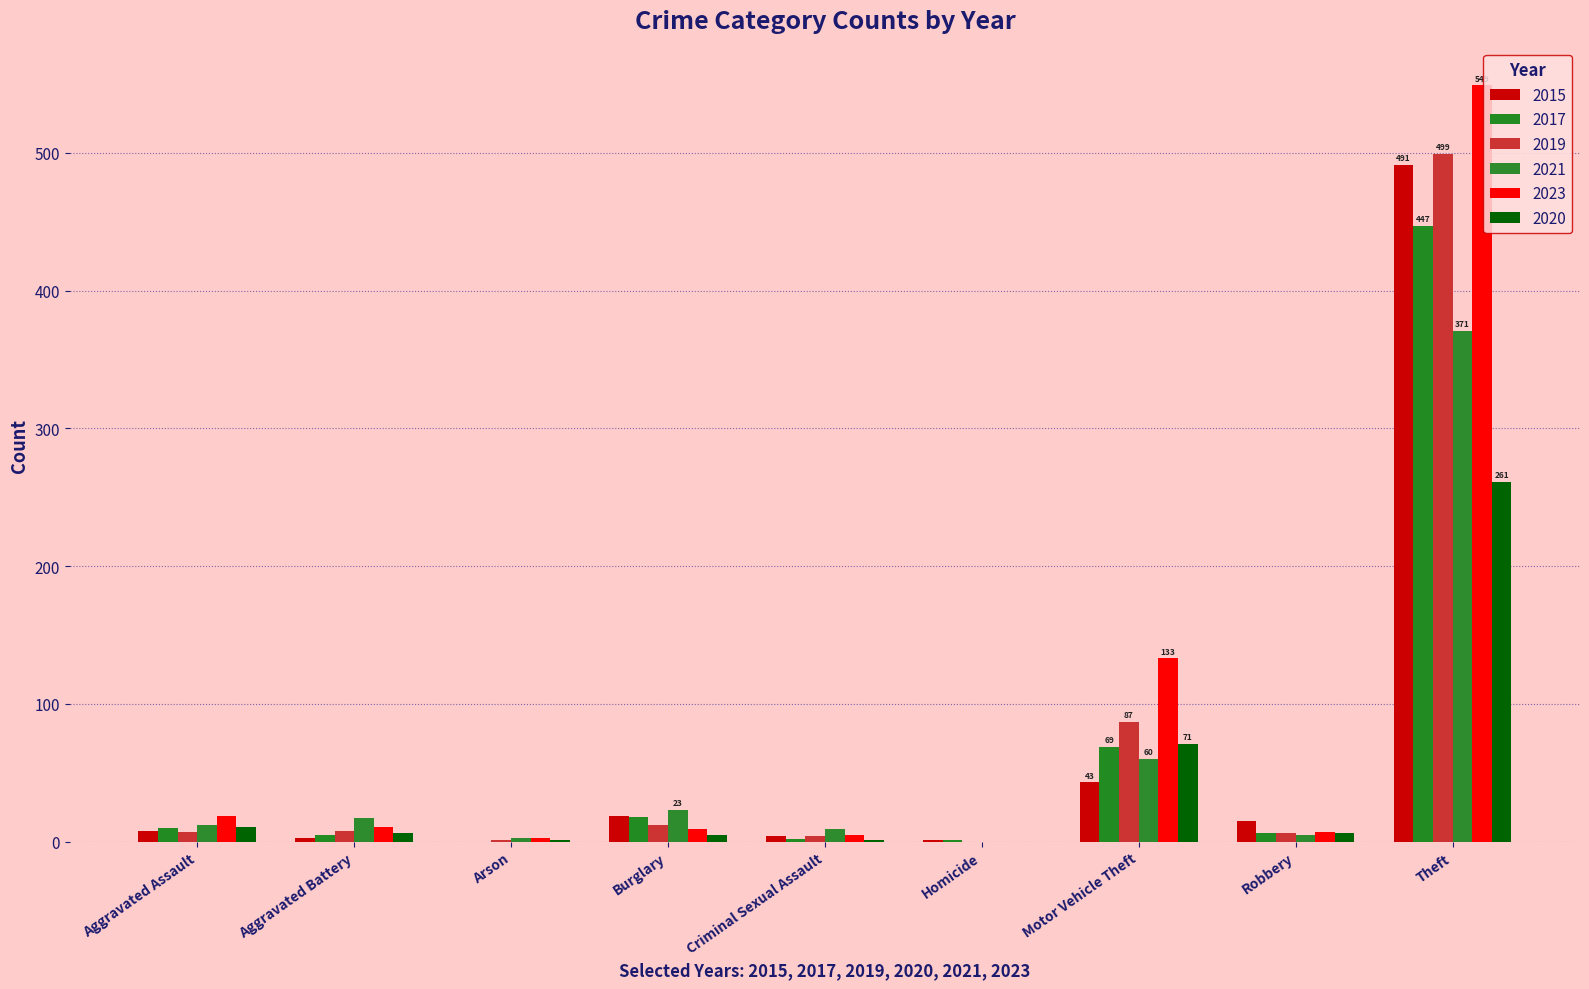

At which category is the sum across all series the highest?

Theft